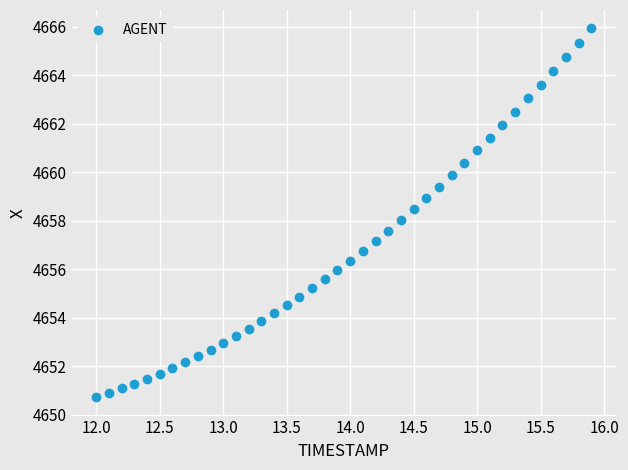

What is the range of X values (max minus min)?

3.9